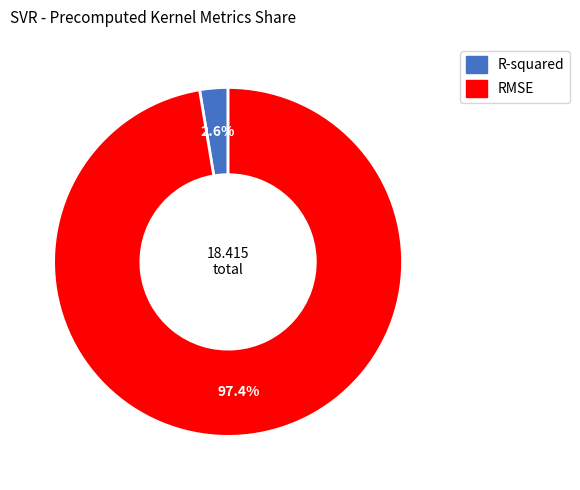

Which has a higher value, RMSE or R-squared?

RMSE